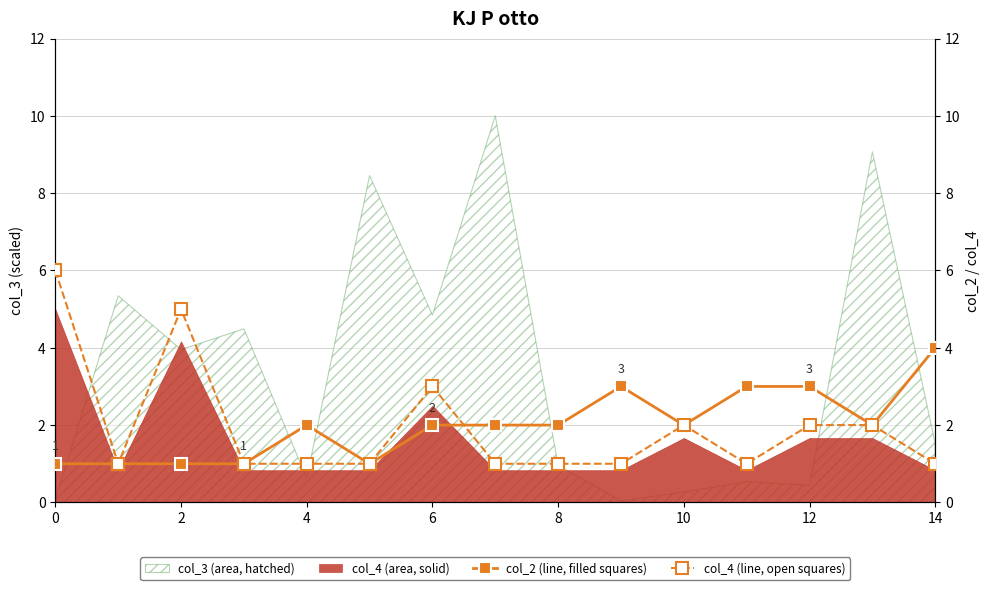

Reading left to right, transcribe all the data shown in this chart.

col_2 (line, filled squares): 1	1	1	1	2	1	2	2	2	3	2	3	3	2	4
col_4 (line, open squares): 6	1	5	1	1	1	3	1	1	1	2	1	2	2	1